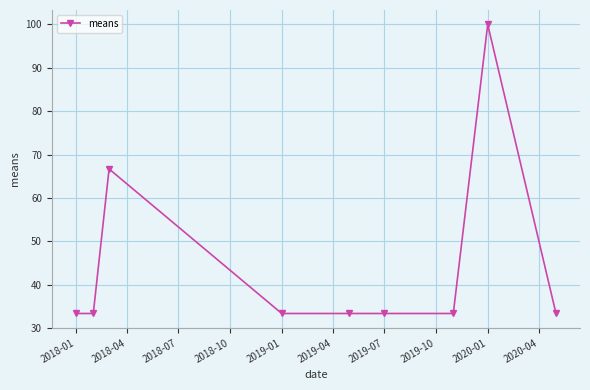

True or false: there are more than 0 points higher than both neighbors.

True